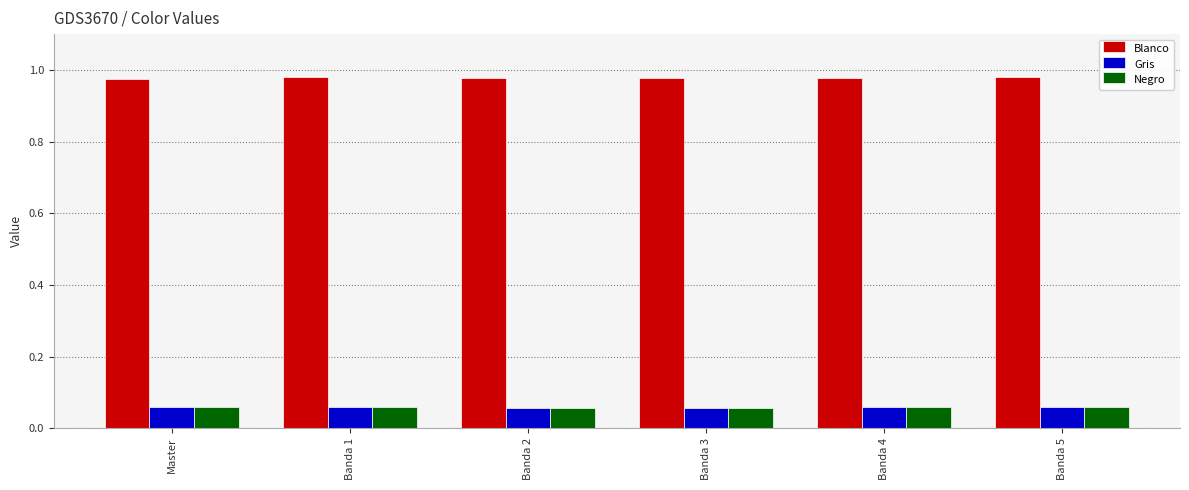

Count the Blanco values in the range 0 to 1.

6